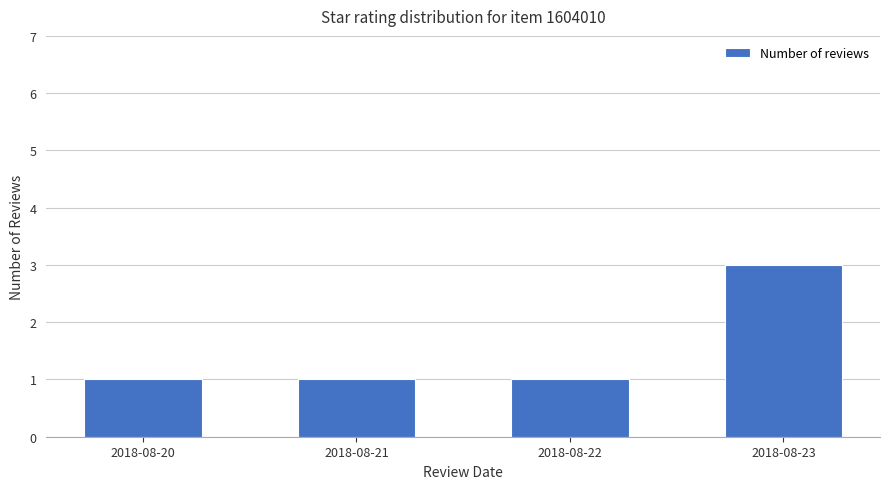

What is the change in value from 2018-08-22 to 2018-08-23?

+2